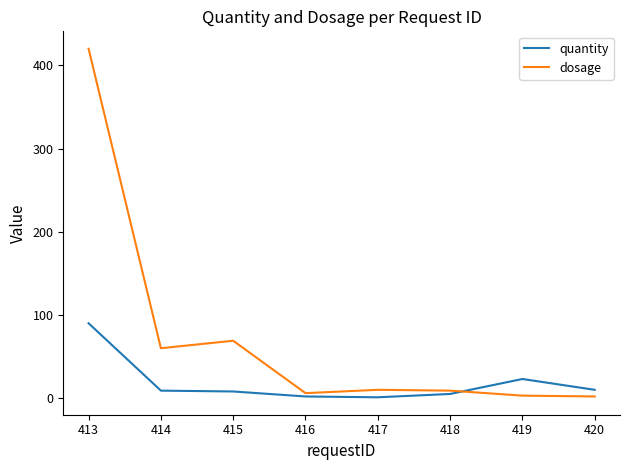

Is it true that dosage equals 4 at 416?

False